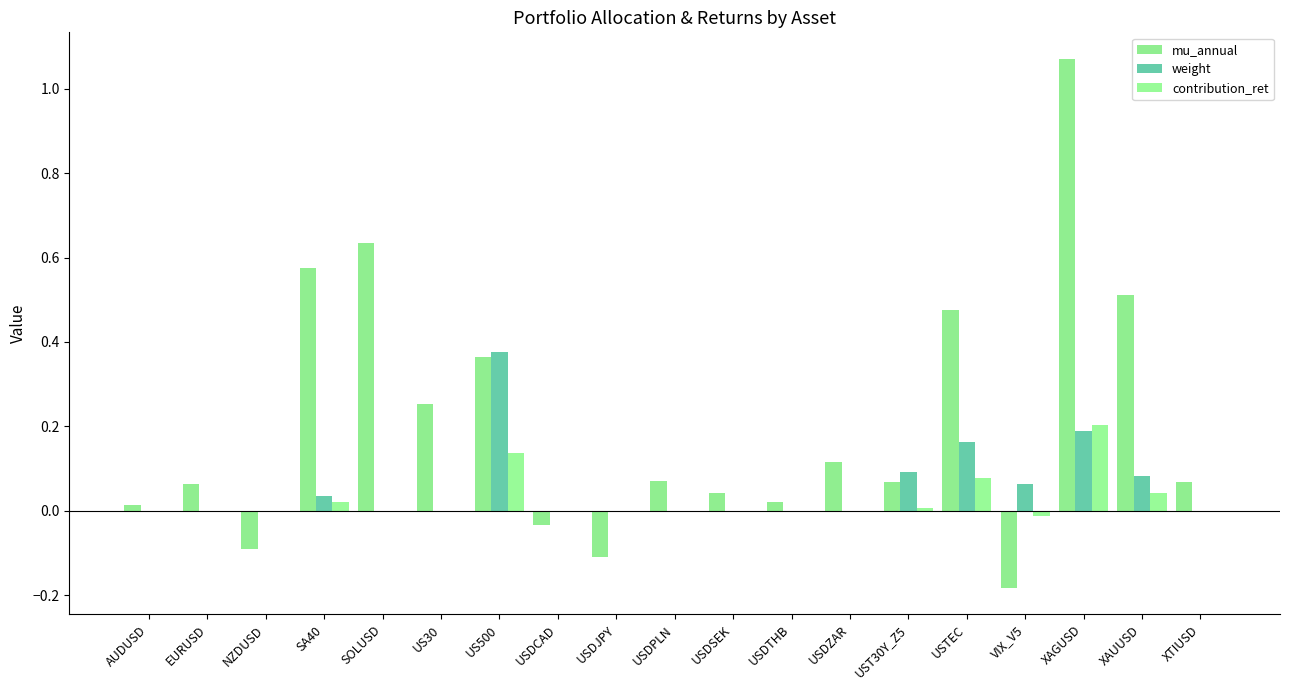

Are the bars horizontal?

No